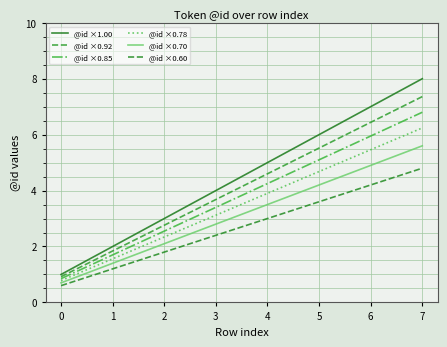

At how many categories does at least one series exceed 1?

7